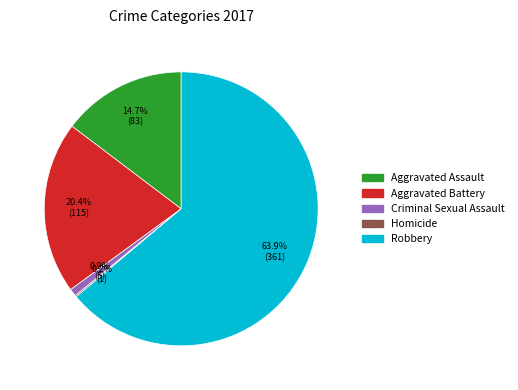

The Aggravated Battery slice represents 28% of the pie. True or false?

False